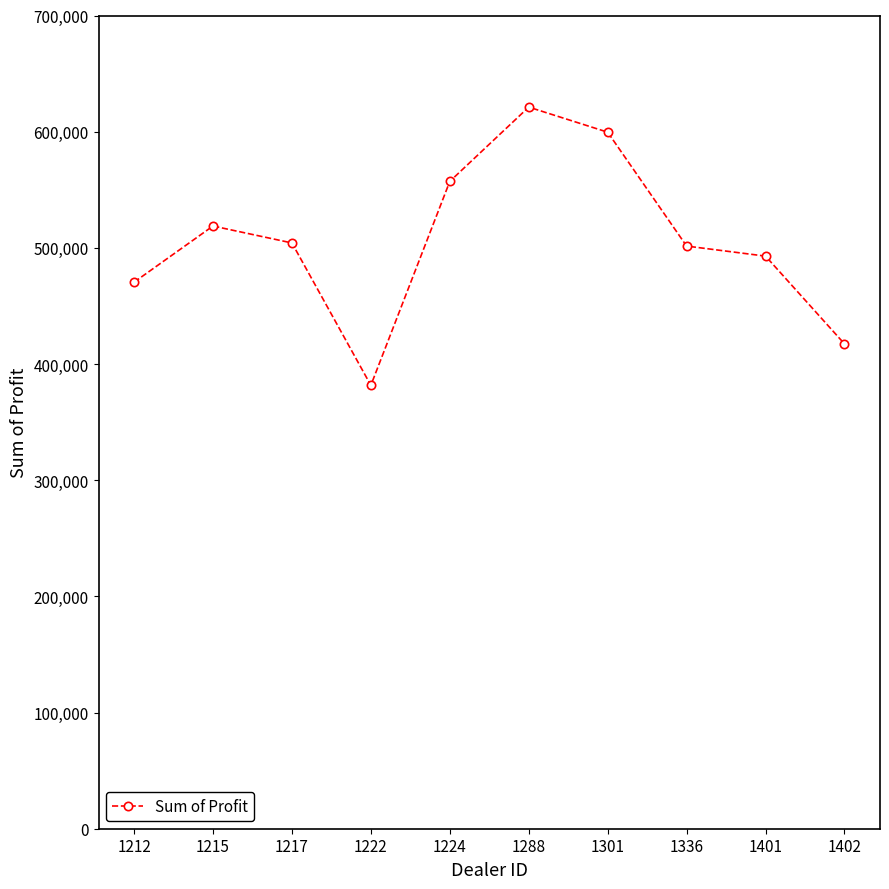

What is the smallest value displayed?

381657.0